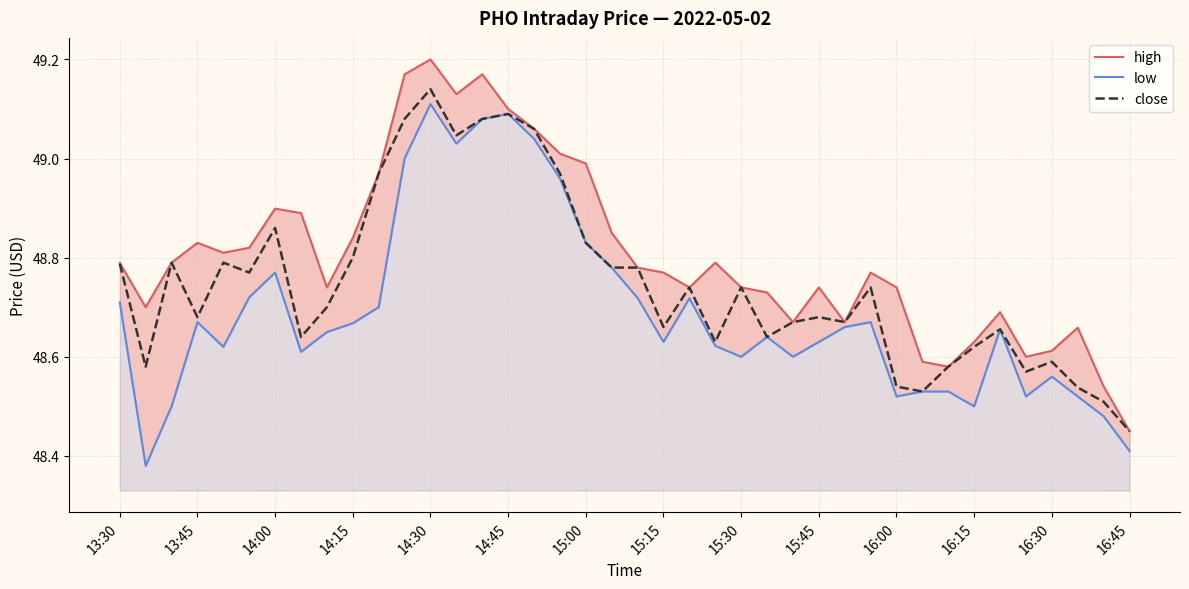

True or false: close and high cross at least once.

False